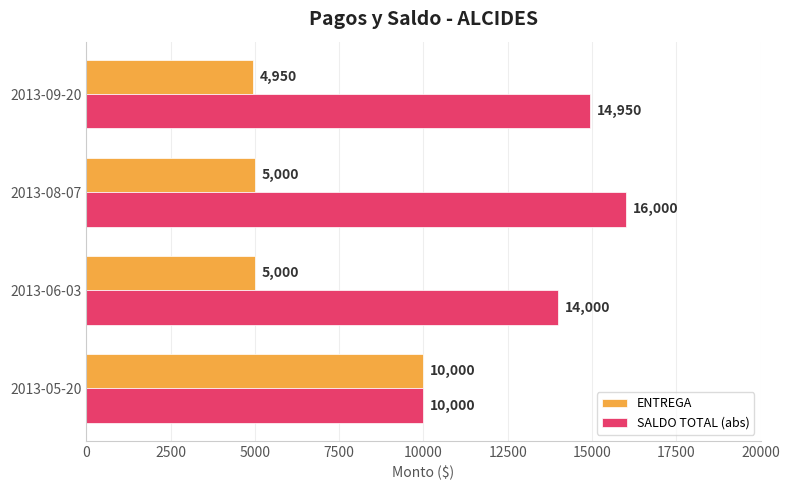

Which series has the widest spread of values?

SALDO TOTAL (abs)